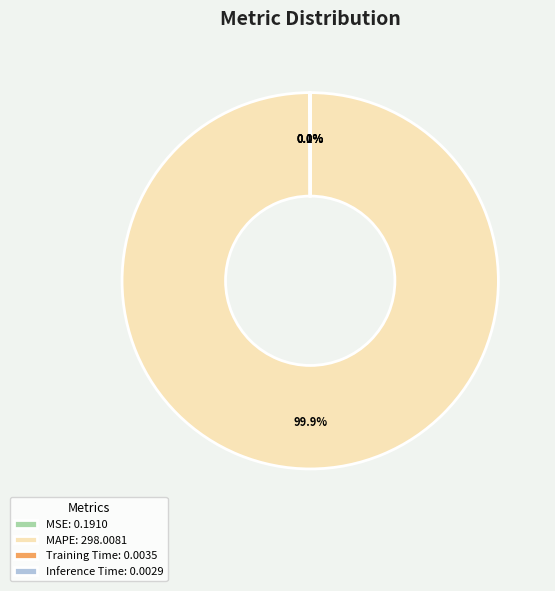

To the nearest percent, what is the average slice percentage?

25%